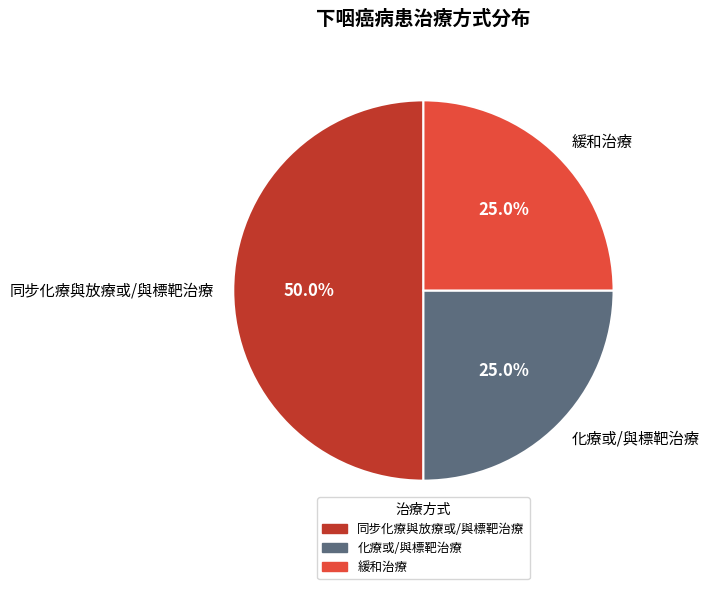

True or false: 緩和治療 accounts for 25% of the total.

True